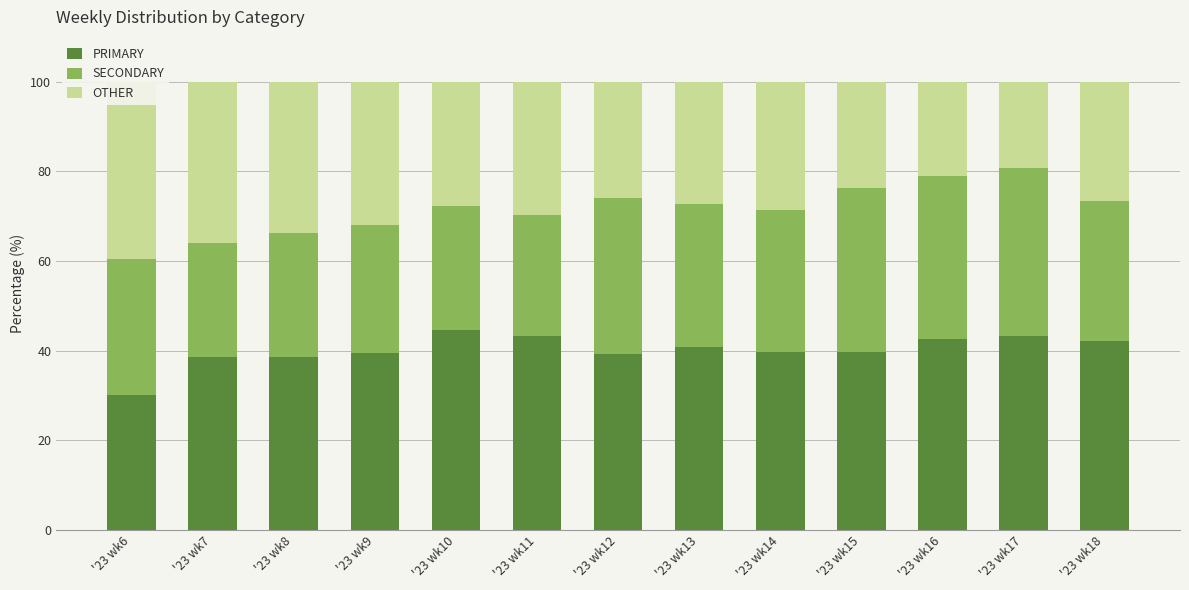

The SECONDARY series shows 25.5 at '23 wk7. True or false?

True